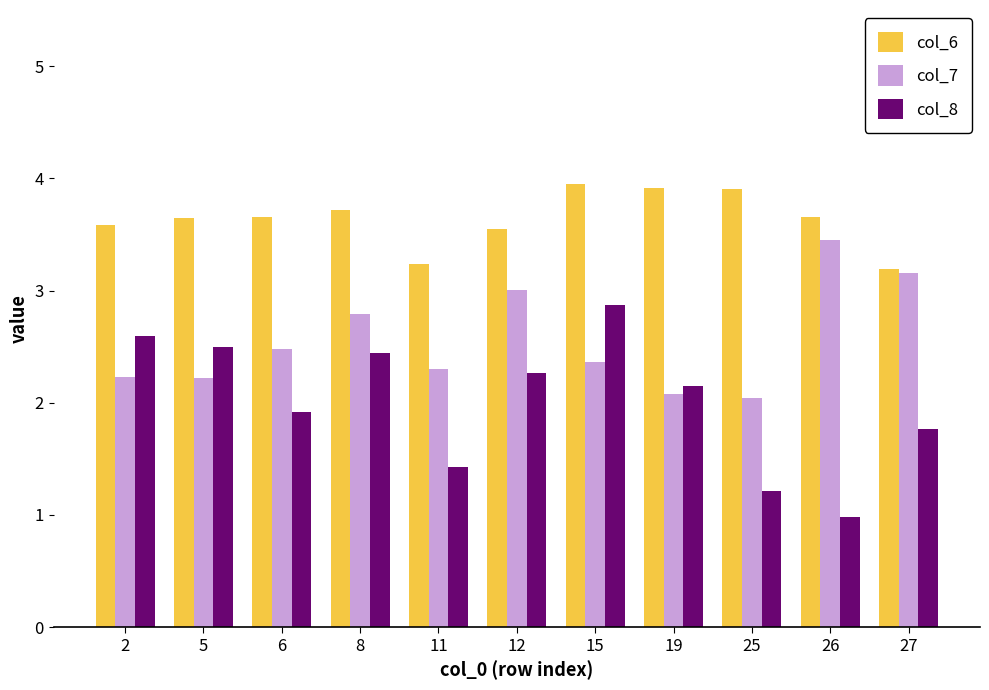

What is the maximum value shown in the chart?

3.9